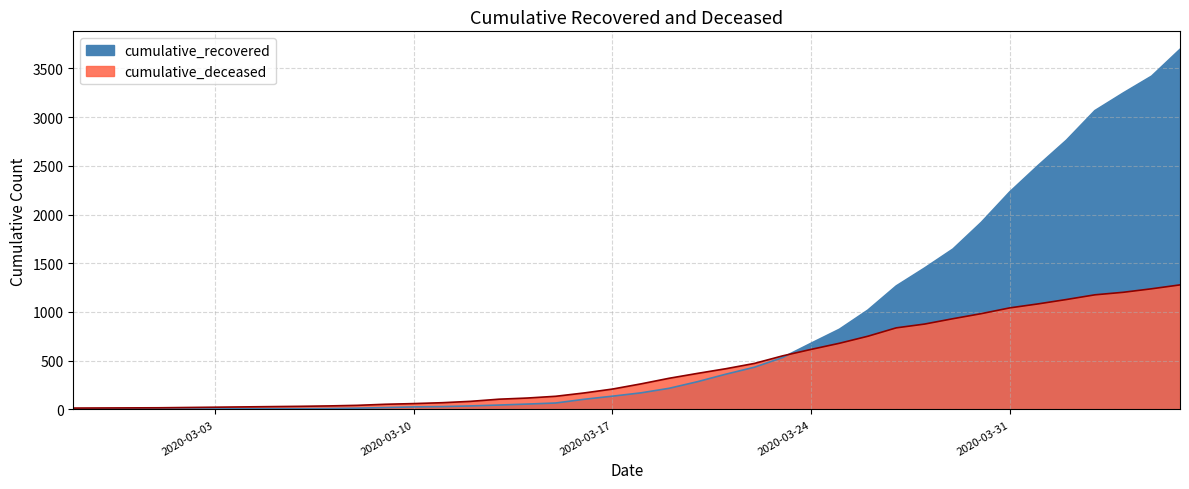

Is it true that cumulative_recovered equals 4 at 2020-03-01?

False